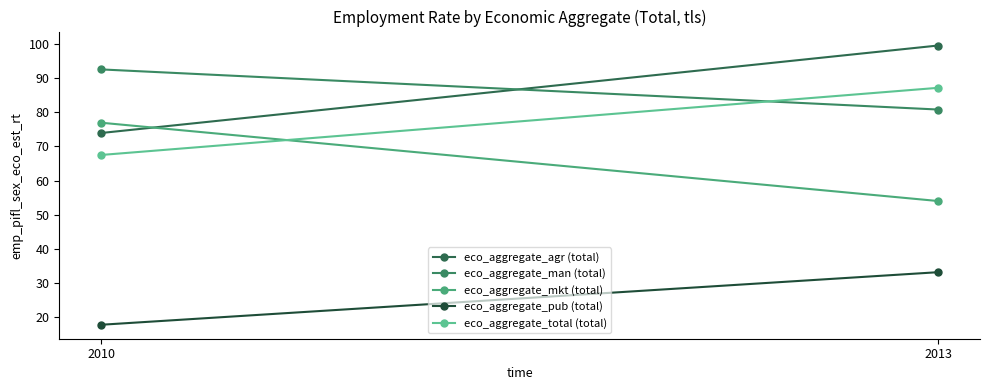

What is the sum of all eco_aggregate_agr (total) values?

173.4